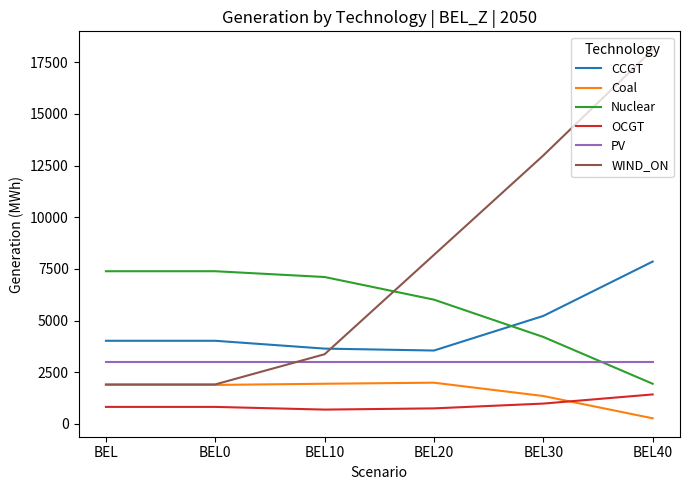

What position from the left is BEL10?

3